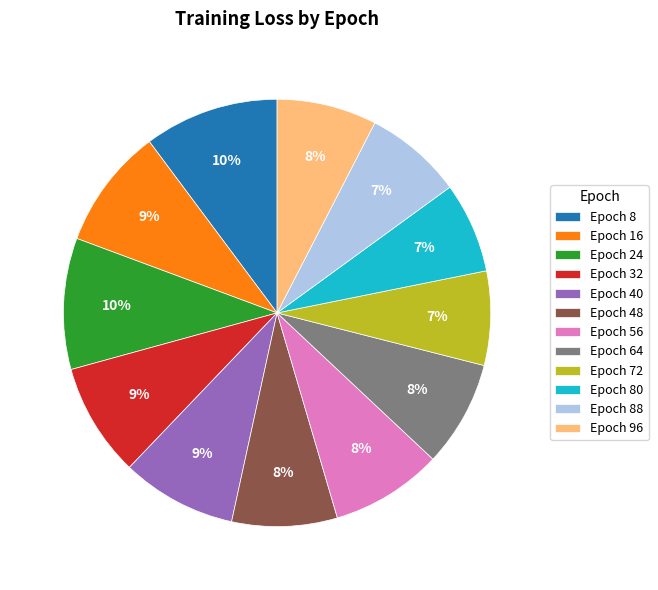

Between Epoch 40 and Epoch 48, which is larger?

Epoch 40